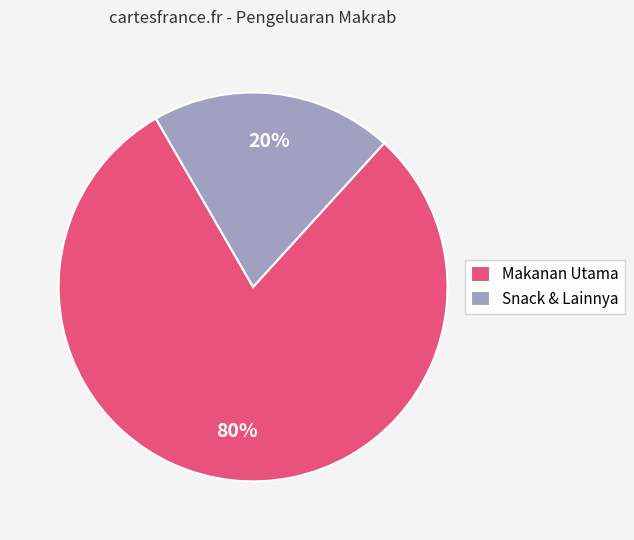

How many slices are in this pie chart?

2